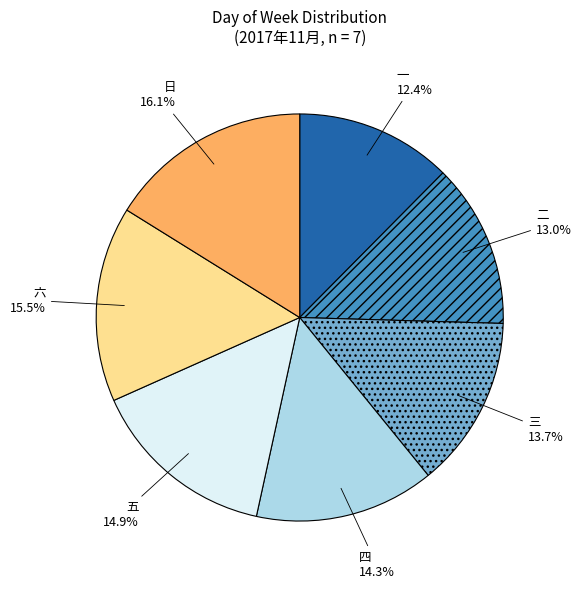

Is there a majority slice in this chart?

No